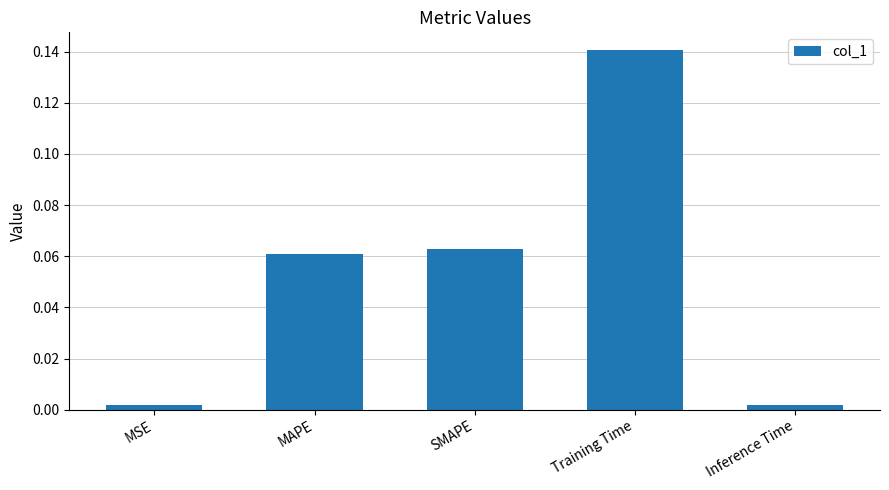

What is the change in value from MAPE to Training Time?

+0.1